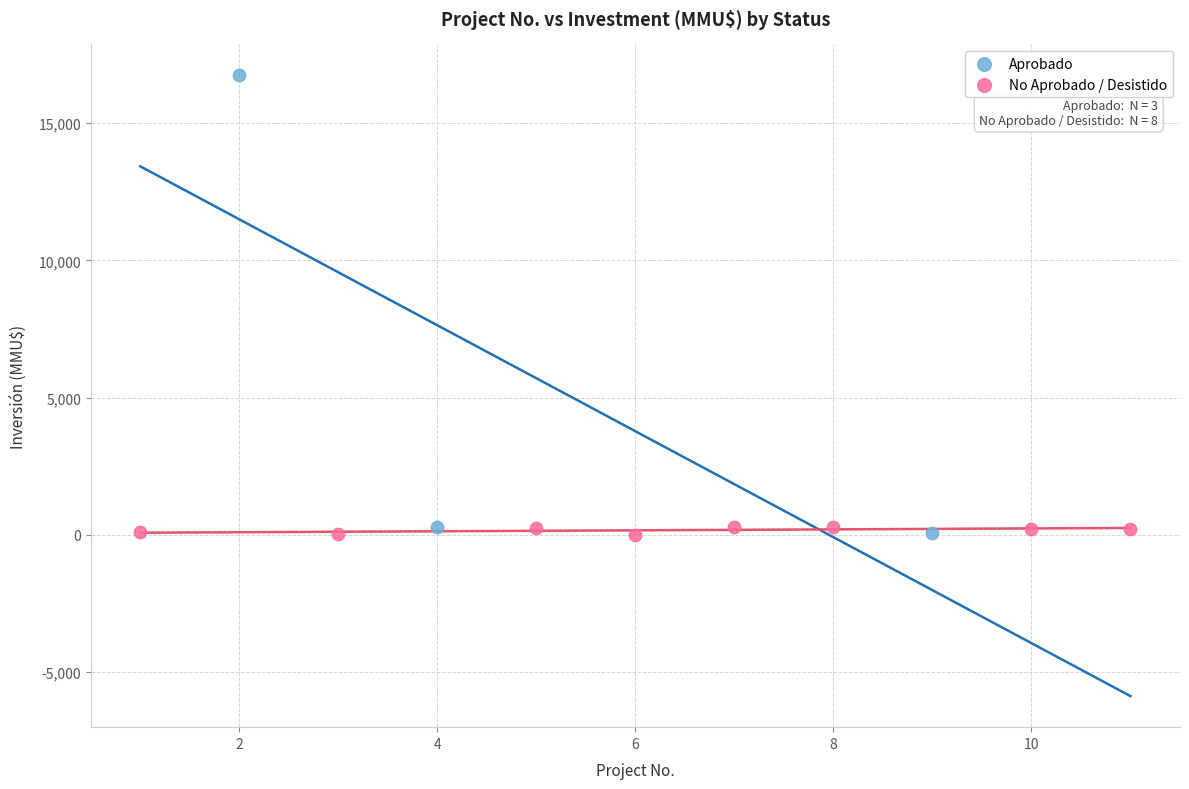

Which series has the largest Y range (max minus min)?

Aprobado